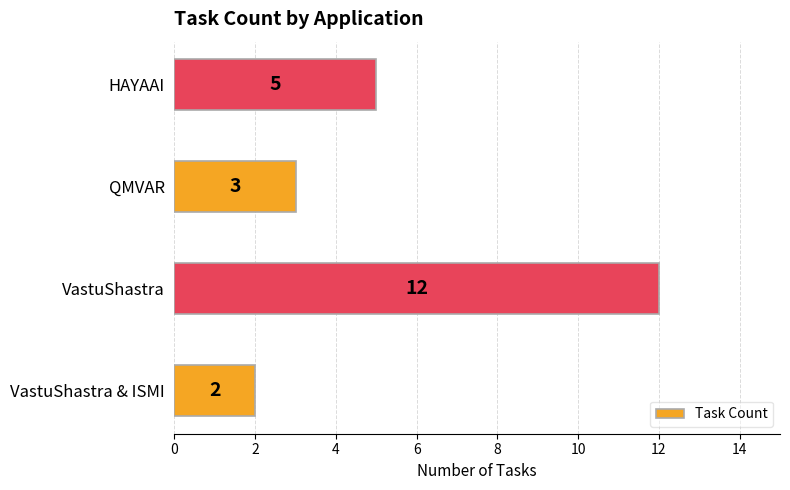

What is the approximate value at VastuShastra, to the nearest 10?

10